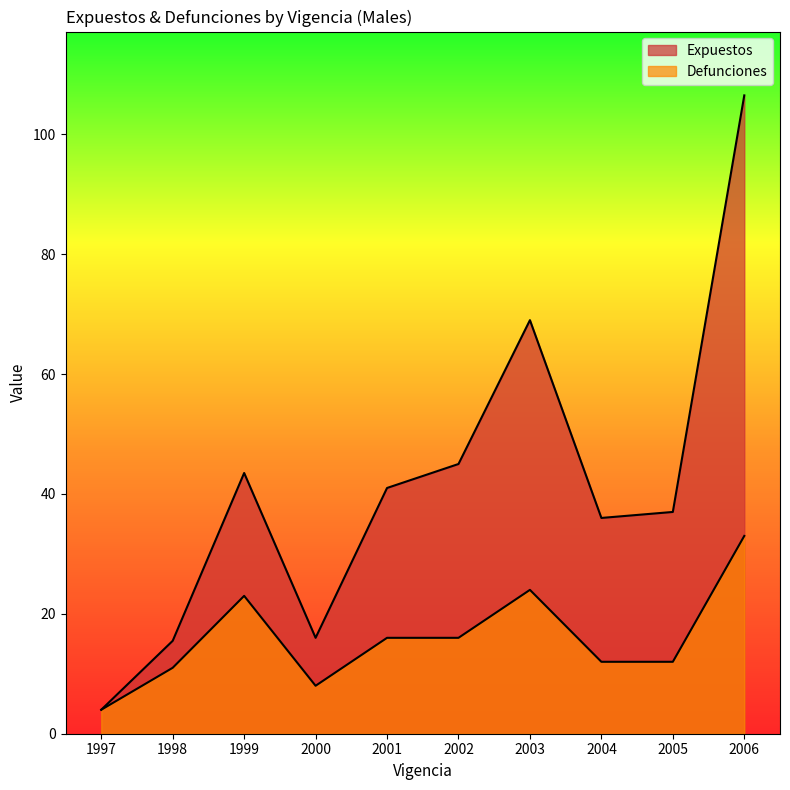

Does the chart display data point markers on the line(s)?

No